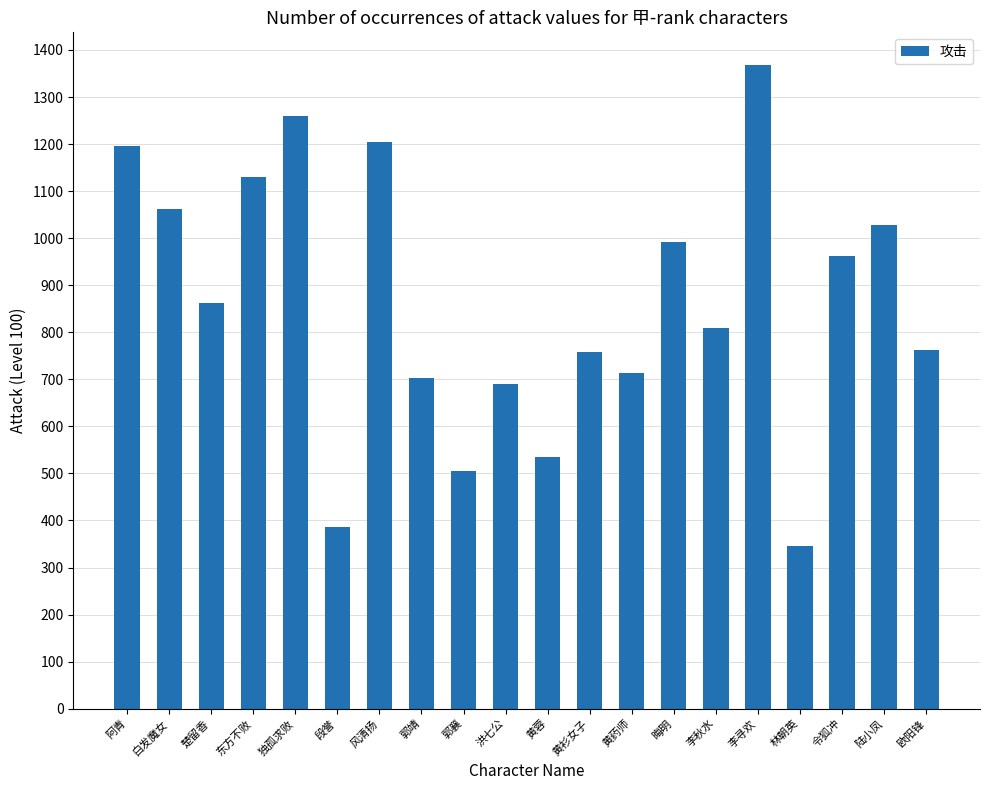

What is the label of the 17th bar from the left?

林朝英